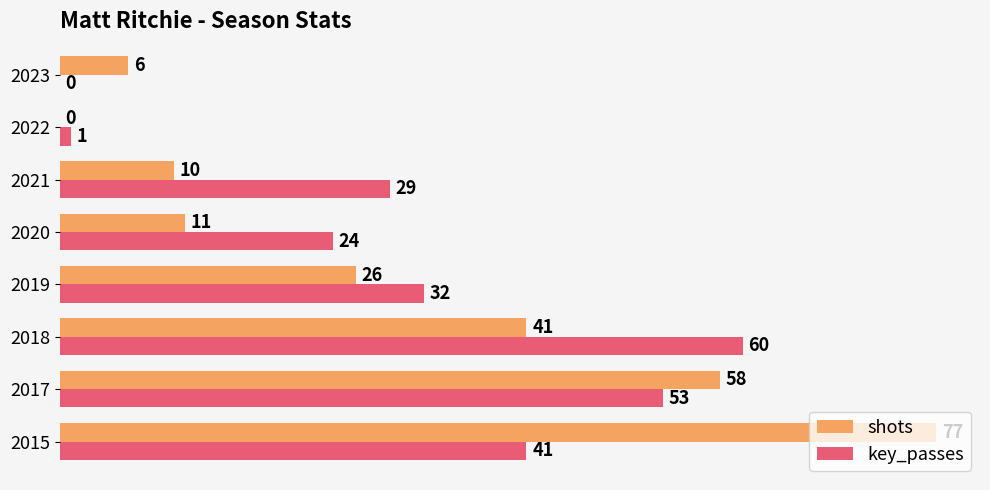

Which label corresponds to the largest value in the chart?

2015